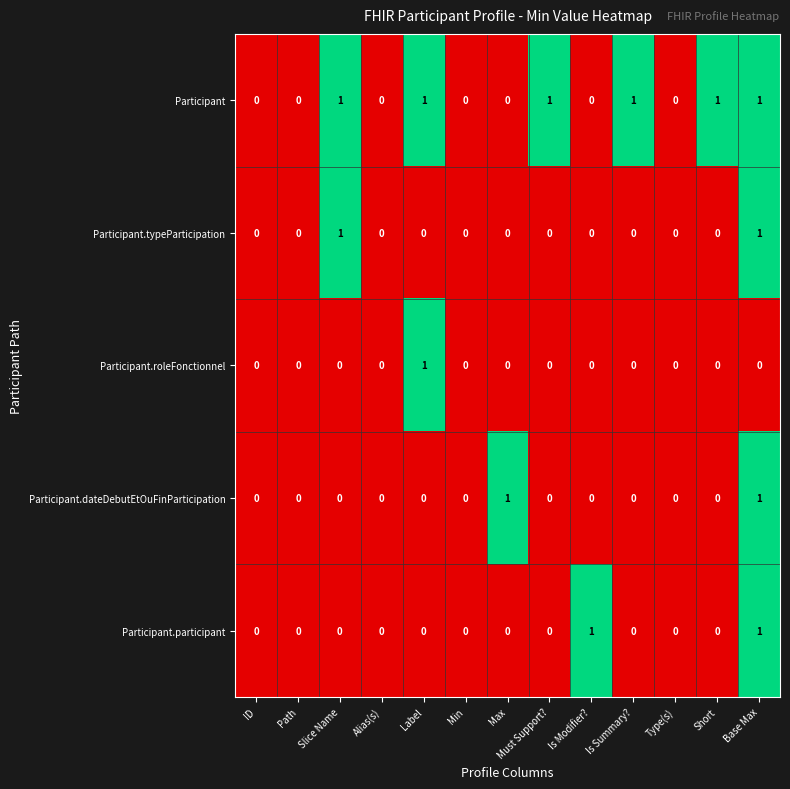

Count the number of categories in the chart.

13